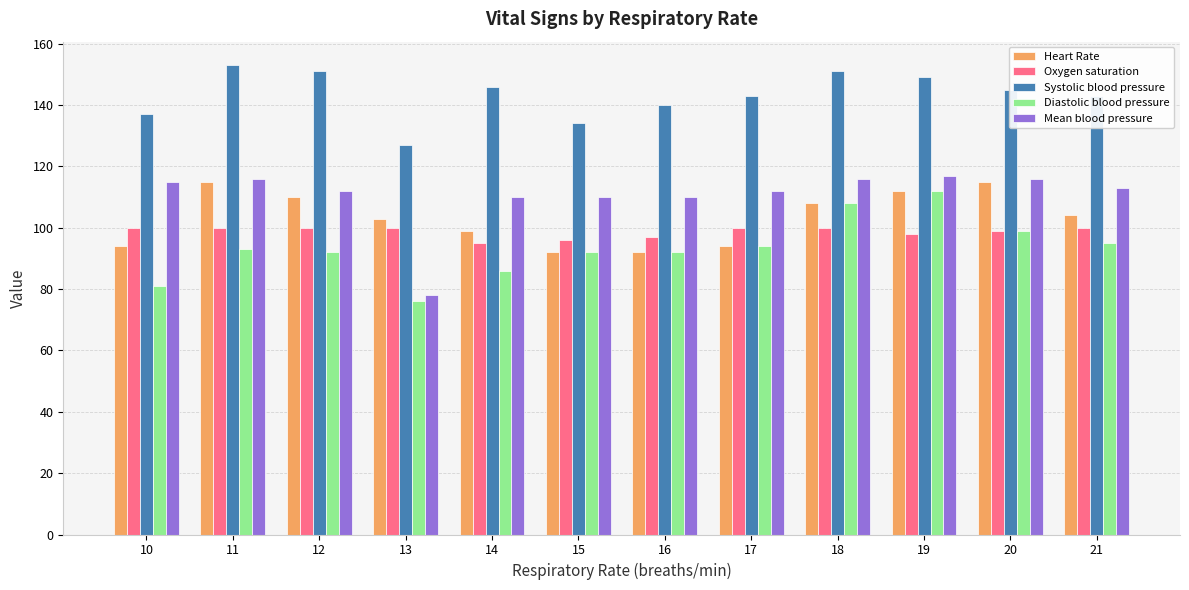

Which series changed the most between 14 and 18?

Diastolic blood pressure